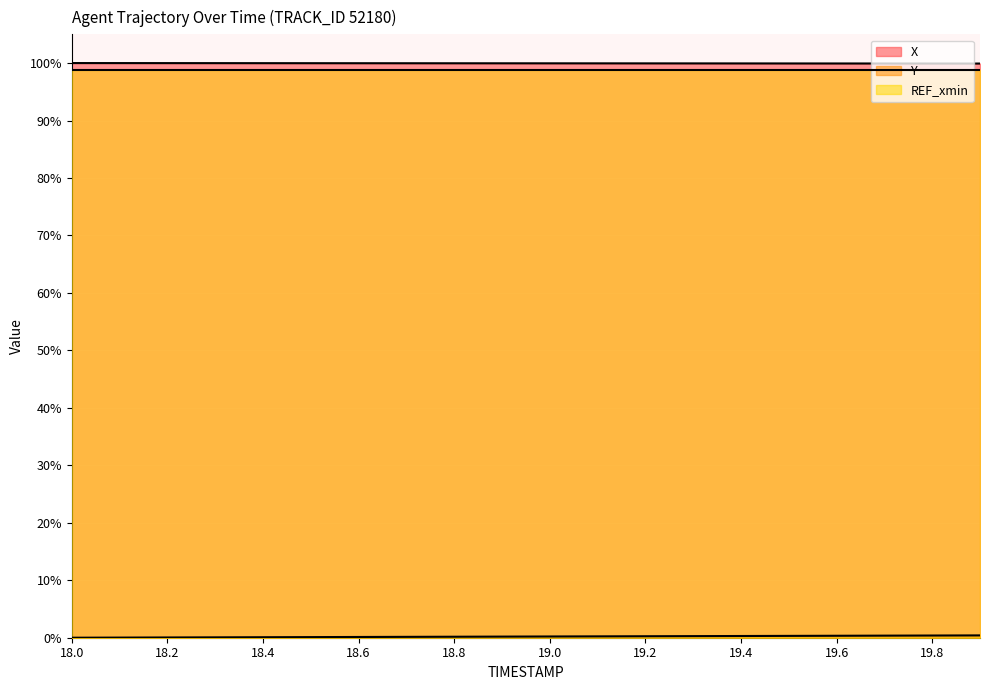

The value of REF_xmin at 19.0 is 57.7. True or false?

False